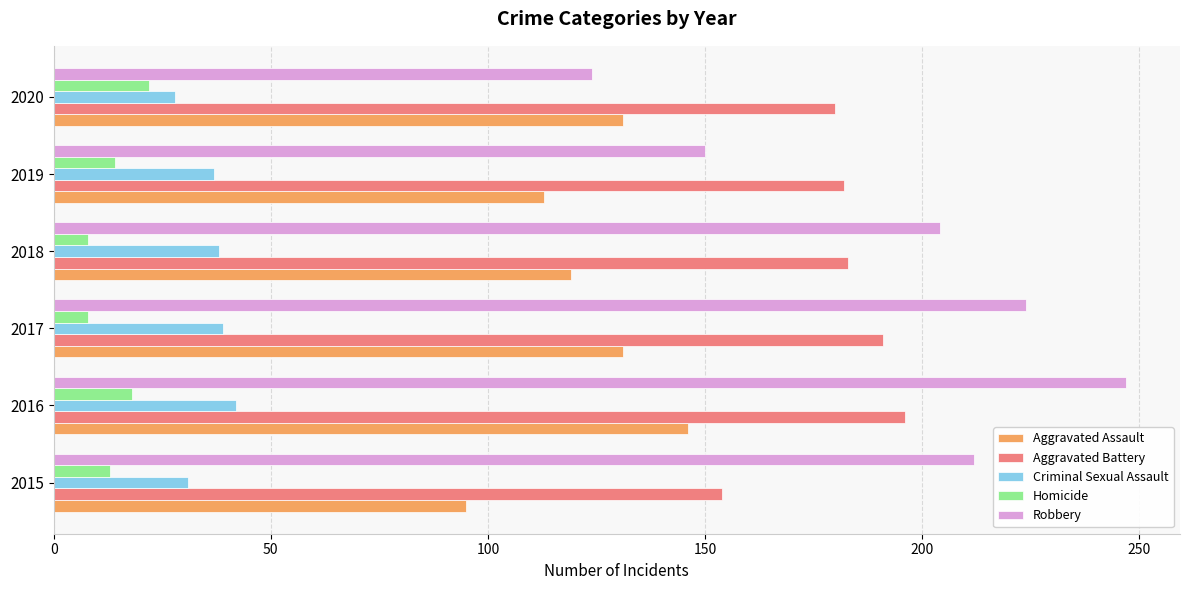

At which category does the chart reach its peak across all series?

2016